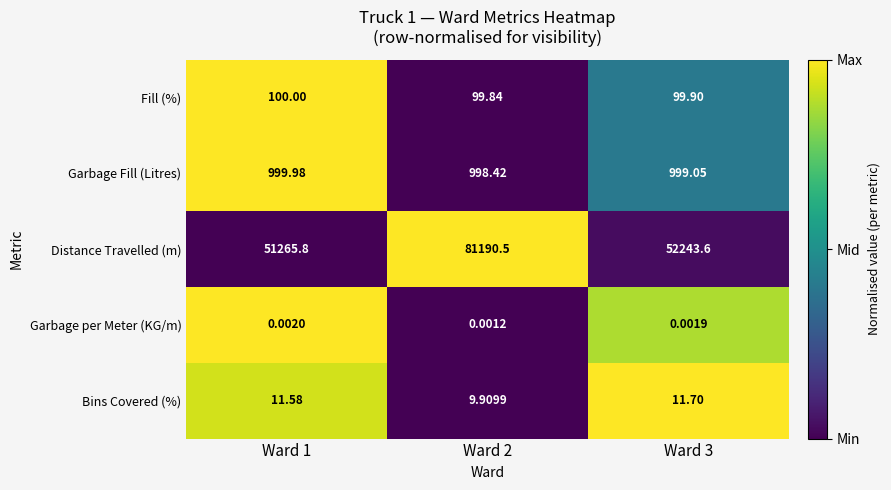

Which series changed the most between Ward 1 and Ward 2?

Distance Travelled (m)